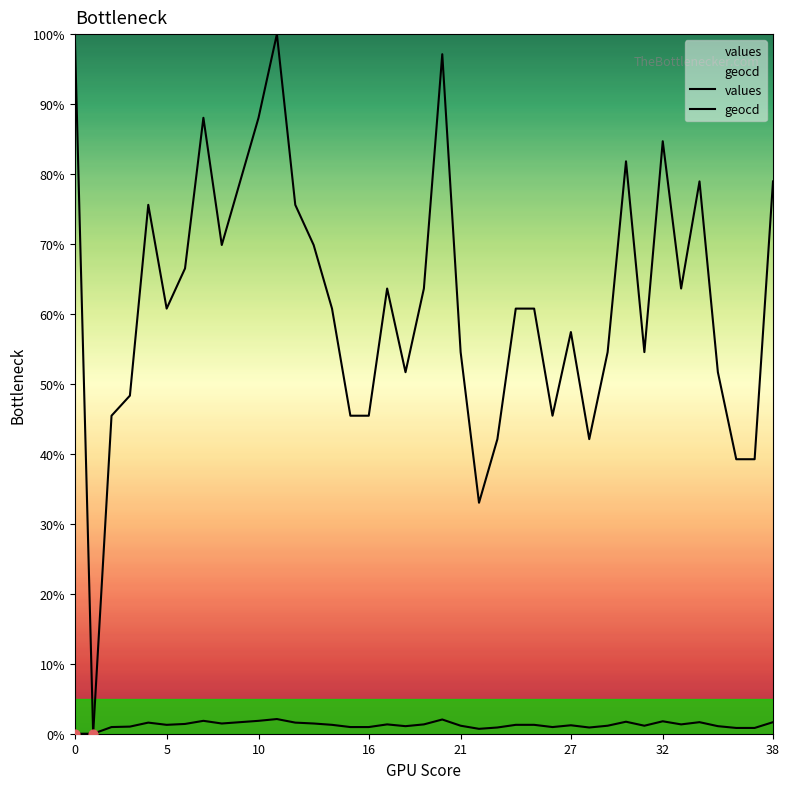

Is the value of values at 15 greater than the value of geocd at 27?

Yes